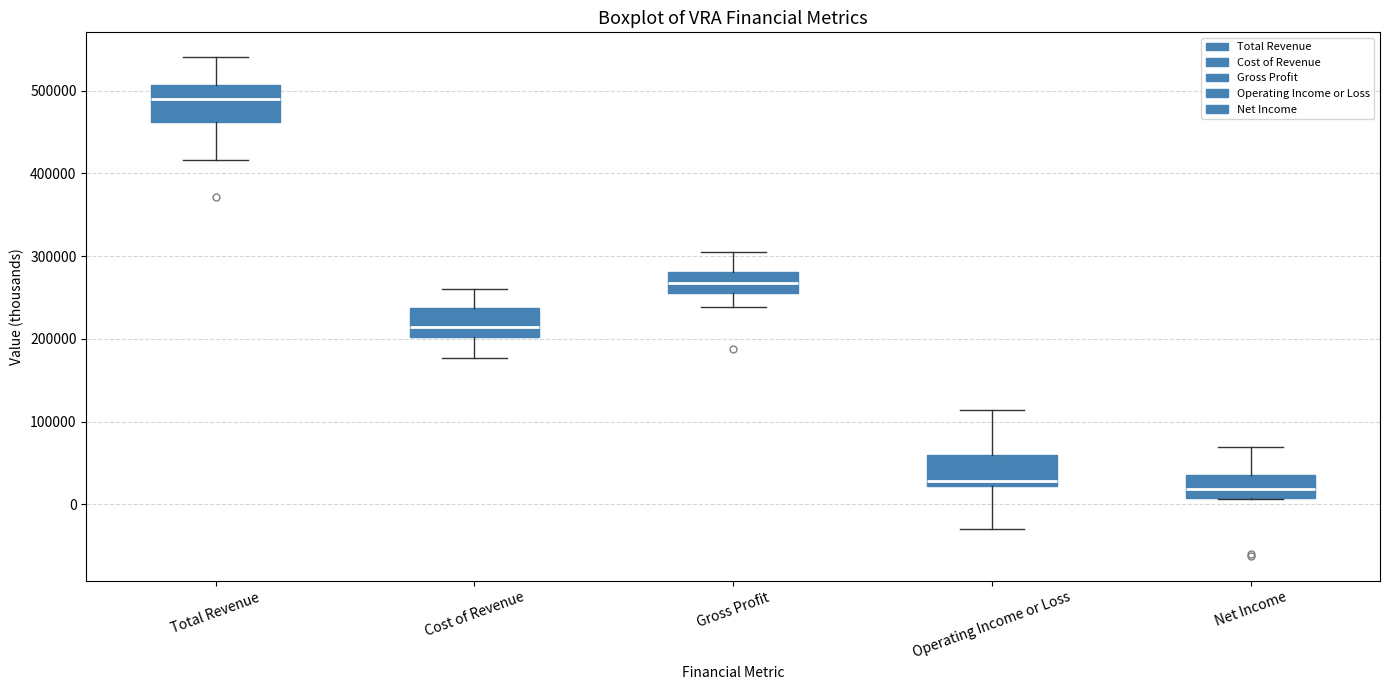

Reading left to right, transcribe this box plot: for each box, give where its median line is, the range the box spans, and where its two whiskers end, as read against the y-axis. The values are not printed on the chart, so give them approximately, as read against the axis.

Total Revenue: median 490000, box 460000 to 510000, whiskers 420000 to 540000
Cost of Revenue: median 210000, box 200000 to 240000, whiskers 180000 to 260000
Gross Profit: median 270000, box 260000 to 280000, whiskers 240000 to 300000
Operating Income or Loss: median 30000, box 20000 to 60000, whiskers -30000 to 110000
Net Income: median 20000, box 10000 to 40000, whiskers 10000 to 70000